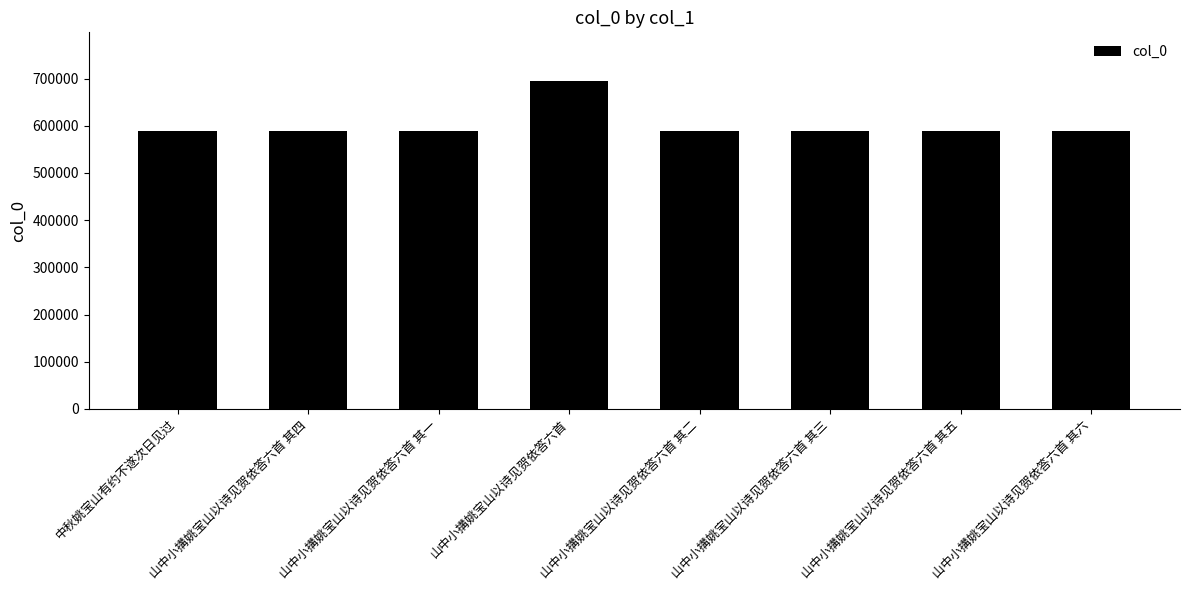

The chart shows a value of 589616 at 山中小搆姚宝山以诗见贺依答六首 其四. True or false?

True